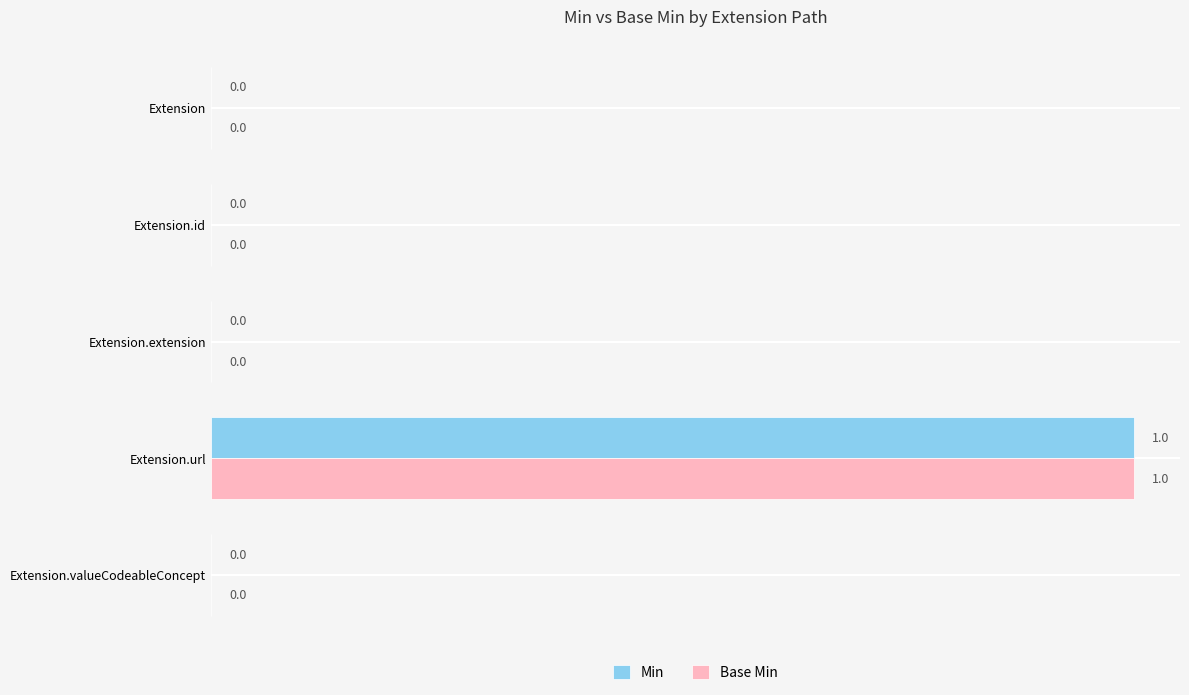

At which category is the sum across all series the highest?

Extension.url